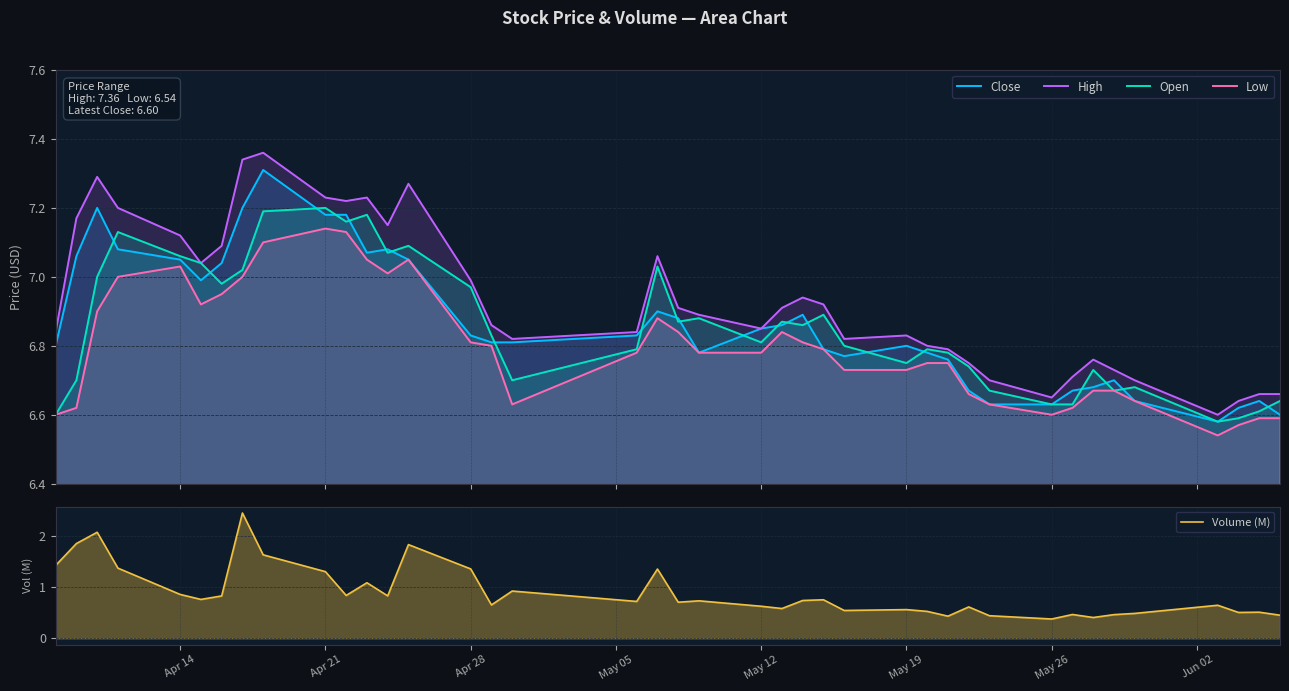

Reading left to right, extract all data points from this chart.

Close: 6.8	7.1	7.2	7.1	7.0	7.0	7.0	7.2	7.3	7.2	7.2	7.1	7.1	7.0	6.8	6.8	6.8	6.8	6.9	6.9	6.8	6.8	6.9	6.9	6.8	6.8	6.8	6.8	6.8	6.7	6.6	6.6	6.7	6.7	6.7	6.6	6.6	6.6	6.6	6.6
High: 6.8	7.2	7.3	7.2	7.1	7.0	7.1	7.3	7.4	7.2	7.2	7.2	7.2	7.3	7.0	6.9	6.8	6.8	7.1	6.9	6.9	6.8	6.9	6.9	6.9	6.8	6.8	6.8	6.8	6.8	6.7	6.7	6.7	6.8	6.7	6.7	6.6	6.6	6.7	6.7
Open: 6.6	6.7	7.0	7.1	7.1	7.0	7.0	7.0	7.2	7.2	7.2	7.2	7.1	7.1	7.0	6.8	6.7	6.8	7.0	6.9	6.9	6.8	6.9	6.9	6.9	6.8	6.8	6.8	6.8	6.7	6.7	6.6	6.6	6.7	6.7	6.7	6.6	6.6	6.6	6.6
Low: 6.6	6.6	6.9	7.0	7.0	6.9	7.0	7.0	7.1	7.1	7.1	7.0	7.0	7.0	6.8	6.8	6.6	6.8	6.9	6.8	6.8	6.8	6.8	6.8	6.8	6.7	6.7	6.8	6.8	6.7	6.6	6.6	6.6	6.7	6.7	6.6	6.5	6.6	6.6	6.6
Volume (M): 1.4	1.9	2.1	1.4	0.9	0.8	0.8	2.5	1.6	1.3	0.8	1.1	0.8	1.8	1.4	0.7	0.9	0.7	1.4	0.7	0.7	0.6	0.6	0.7	0.8	0.5	0.6	0.5	0.4	0.6	0.4	0.4	0.5	0.4	0.5	0.5	0.6	0.5	0.5	0.5